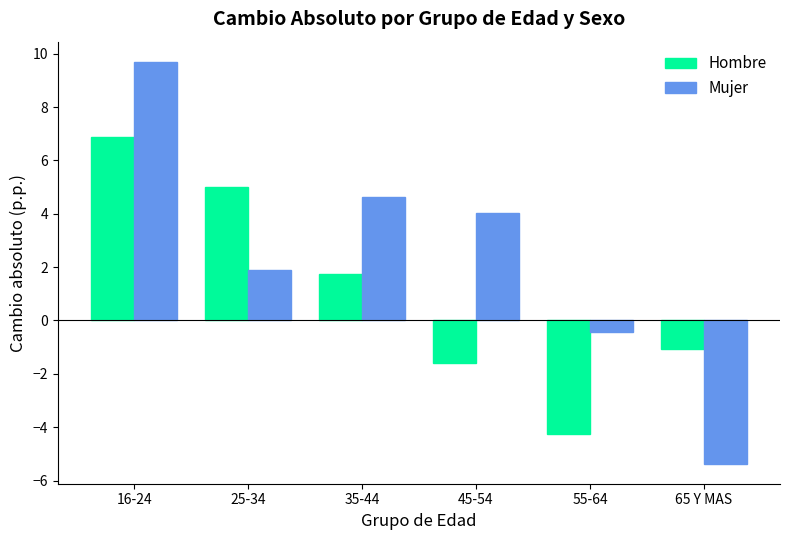

List the series in order of their overall mean, highest first.

Mujer, Hombre